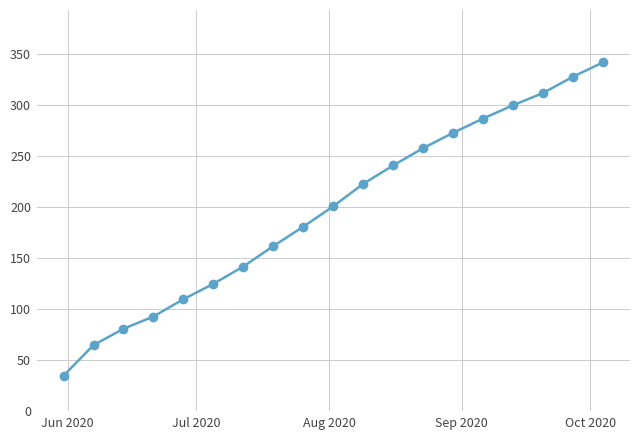

What is the difference between the second highest and minimum values?

293